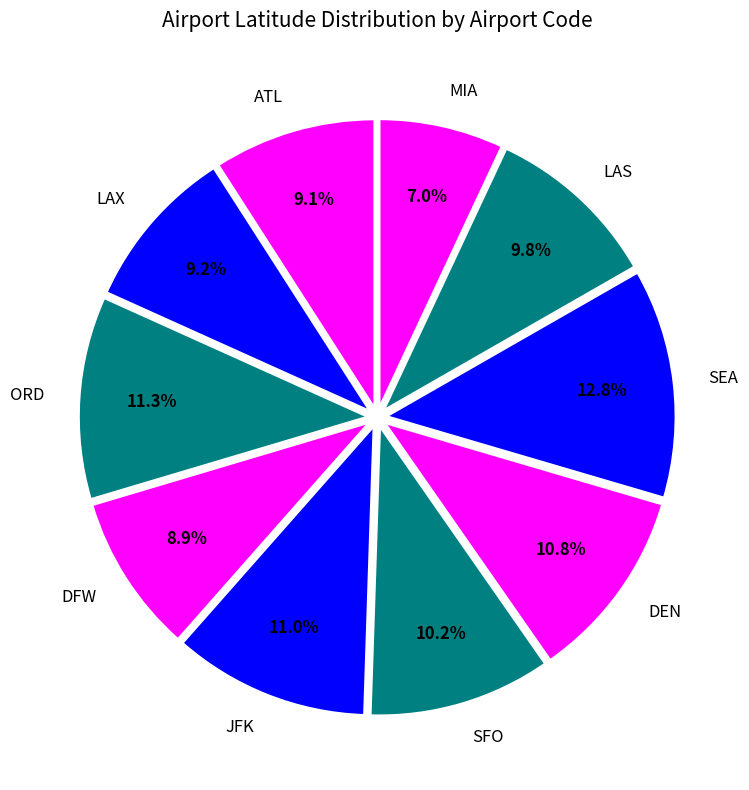

How many slices are in this pie chart?

10